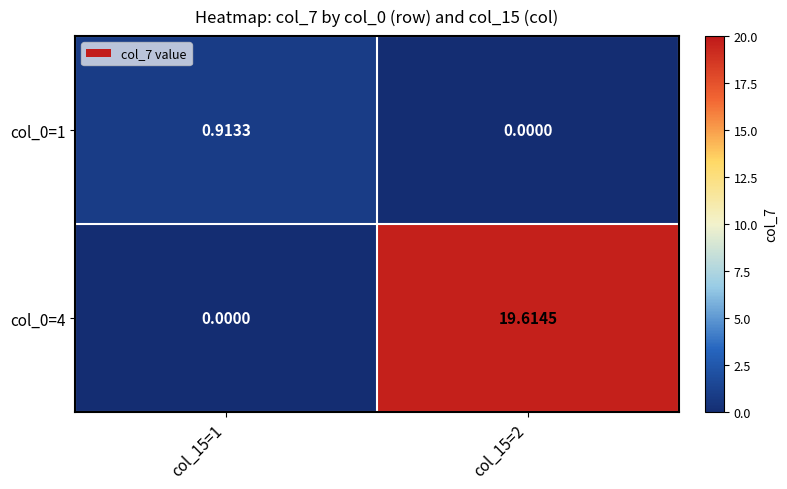

Which has a higher value, col_15=1 or col_15=2?

col_15=1